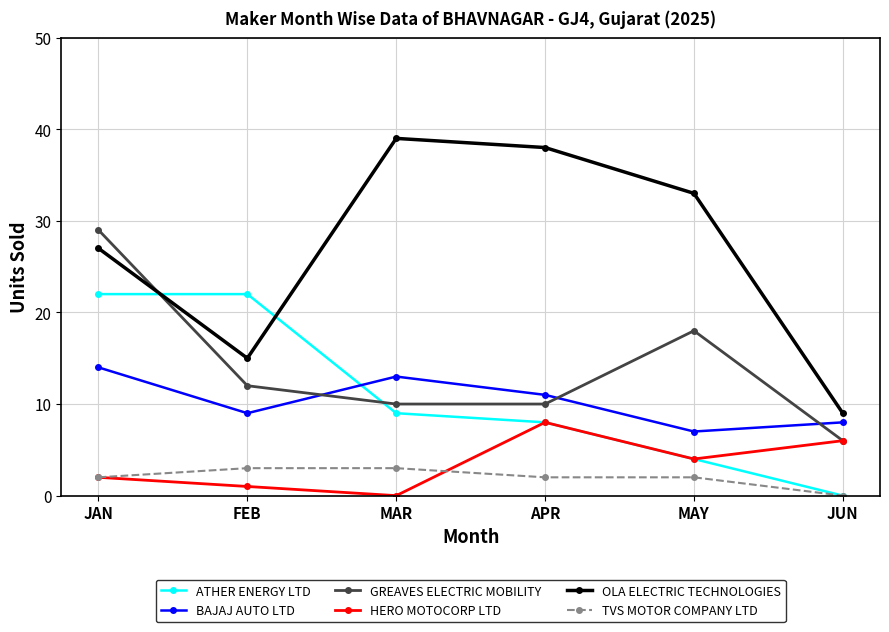

How many intersections are there between GREAVES ELECTRIC MOBILITY and BAJAJ AUTO LTD?

3